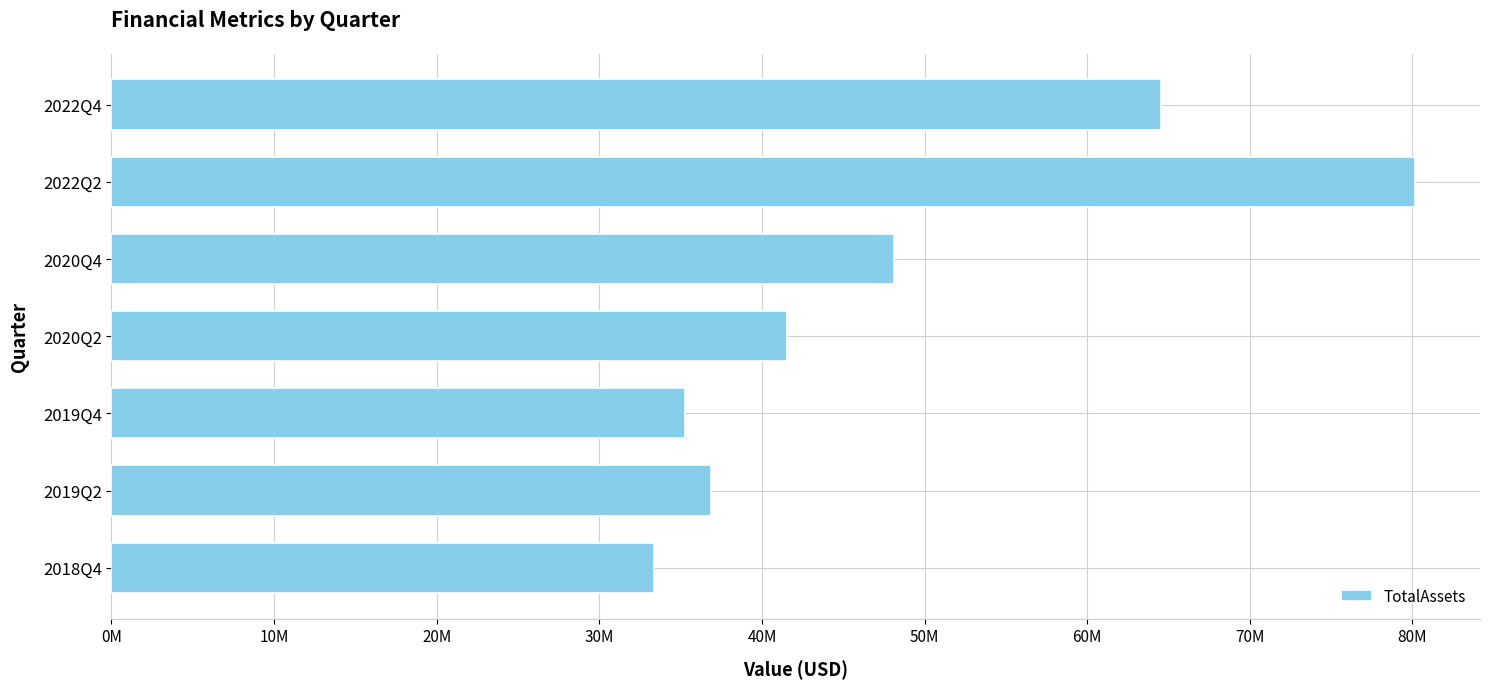

Does the chart contain any negative values?

No